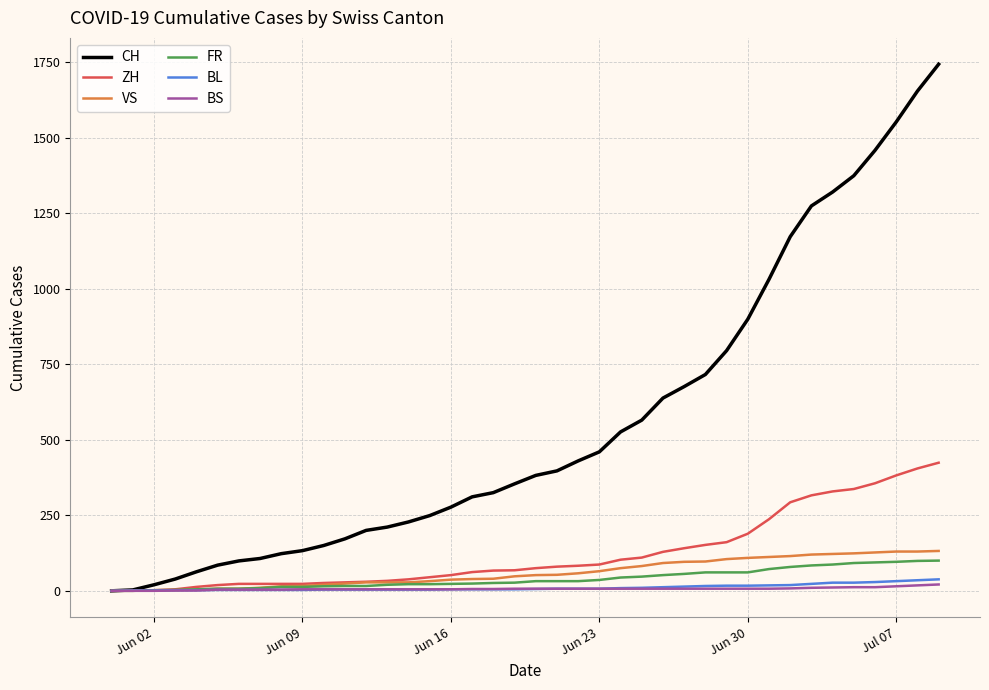

What is the greatest value displayed?

1743